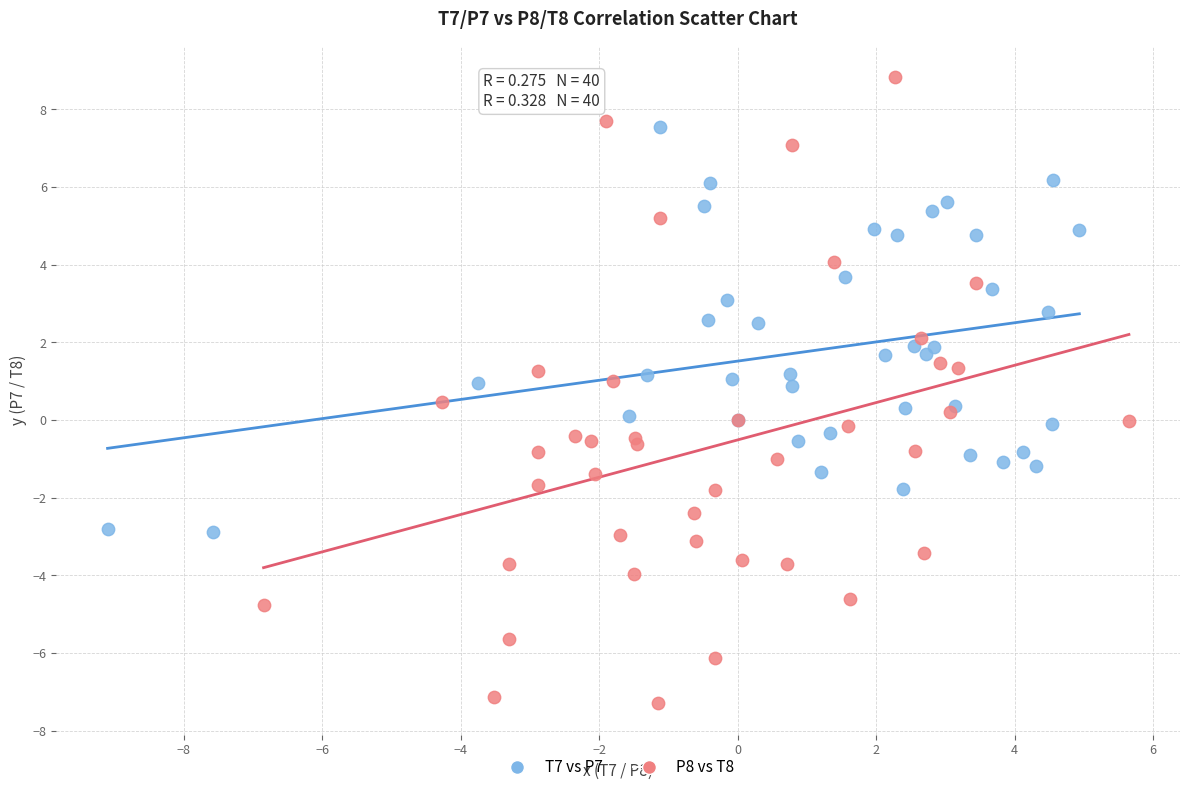

Which series has the widest spread of Y values?

P8 vs T8